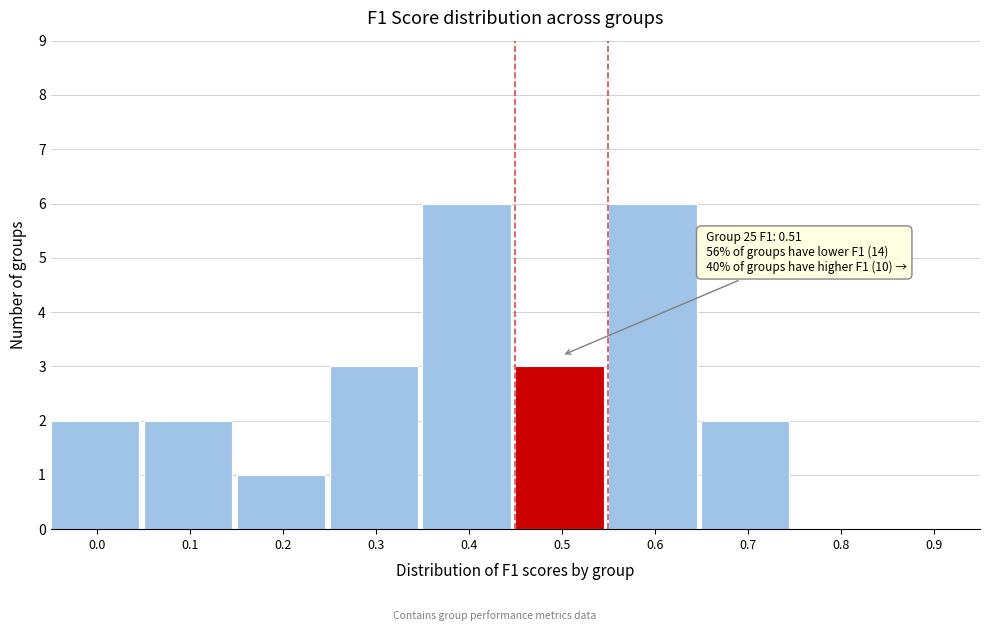

Reading right to left, what are all the values shown in this chart?

0.9=0	0.8=0	0.7=2	0.6=6	0.5=3	0.4=6	0.3=3	0.2=1	0.1=2	0.0=2